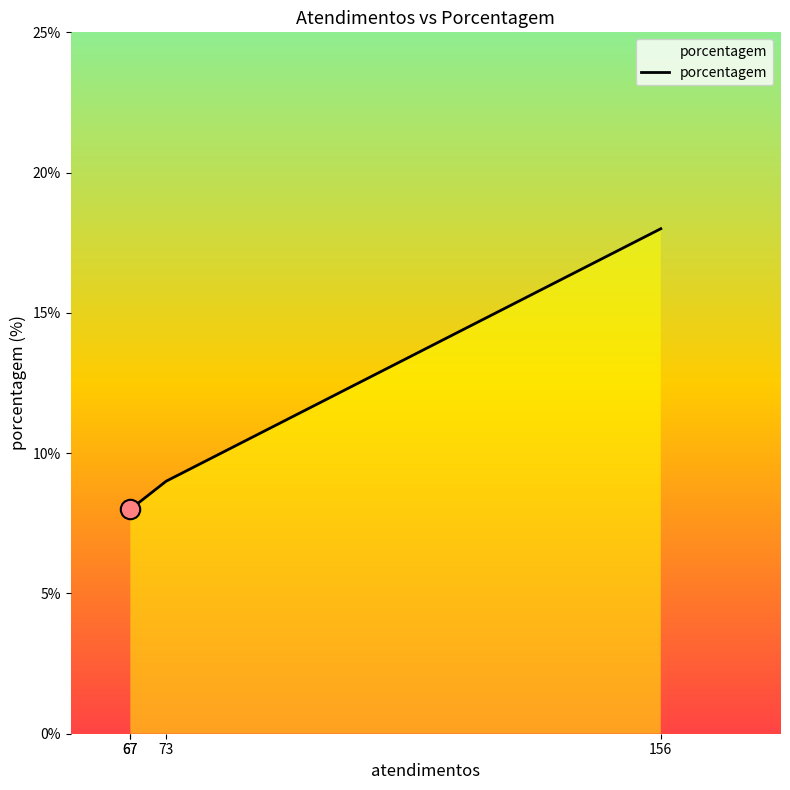

Between 67 and 156, which is larger?

156